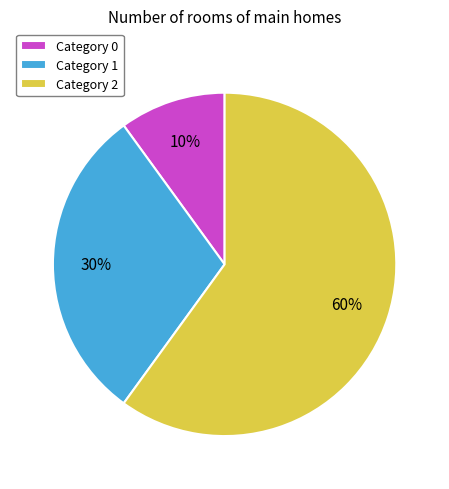

Which slice represents more than half of the pie?

Category 2